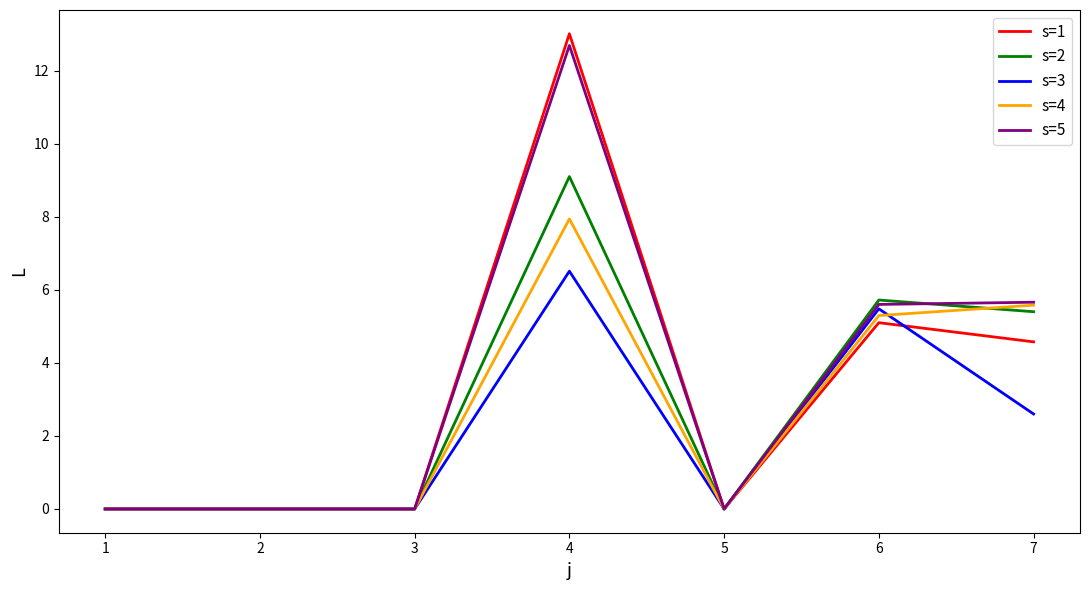

The s=3 series shows 2.0 at 2. True or false?

False